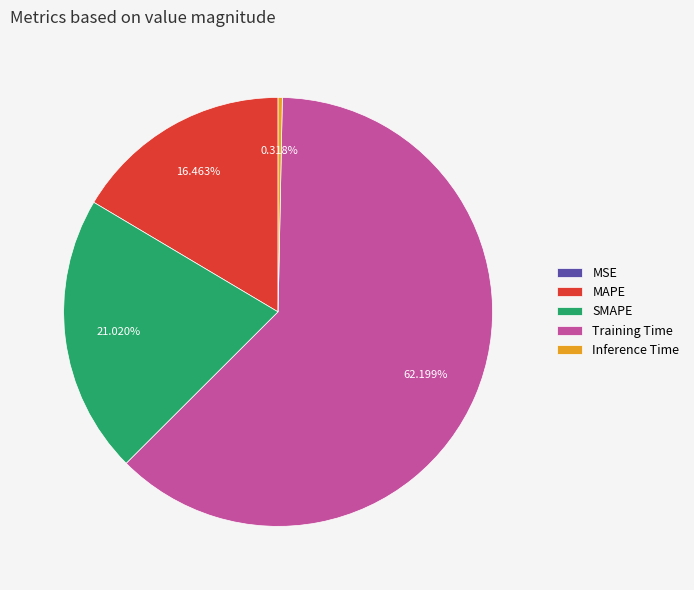

Which has a higher value, MAPE or Training Time?

Training Time